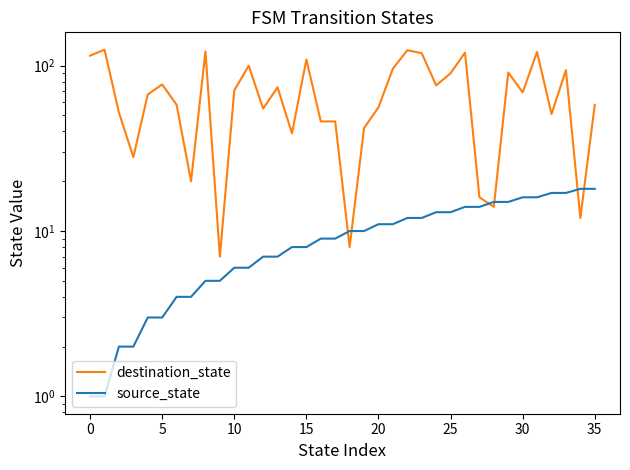

What is the total value across all series at 21?

107